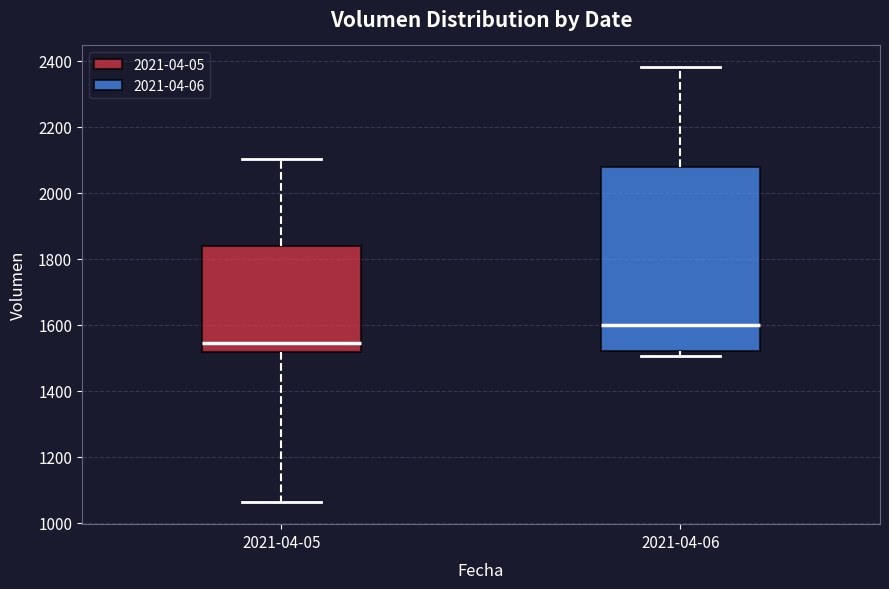

Reading left to right, read every box against the y-axis: the position of its median line, the range the box covers, and the ends of its whiskers. The values are not printed on the chart, so give them approximately, as read against the axis.

2021-04-05: median 1540, box 1520 to 1840, whiskers 1060 to 2100
2021-04-06: median 1600, box 1520 to 2080, whiskers 1500 to 2380